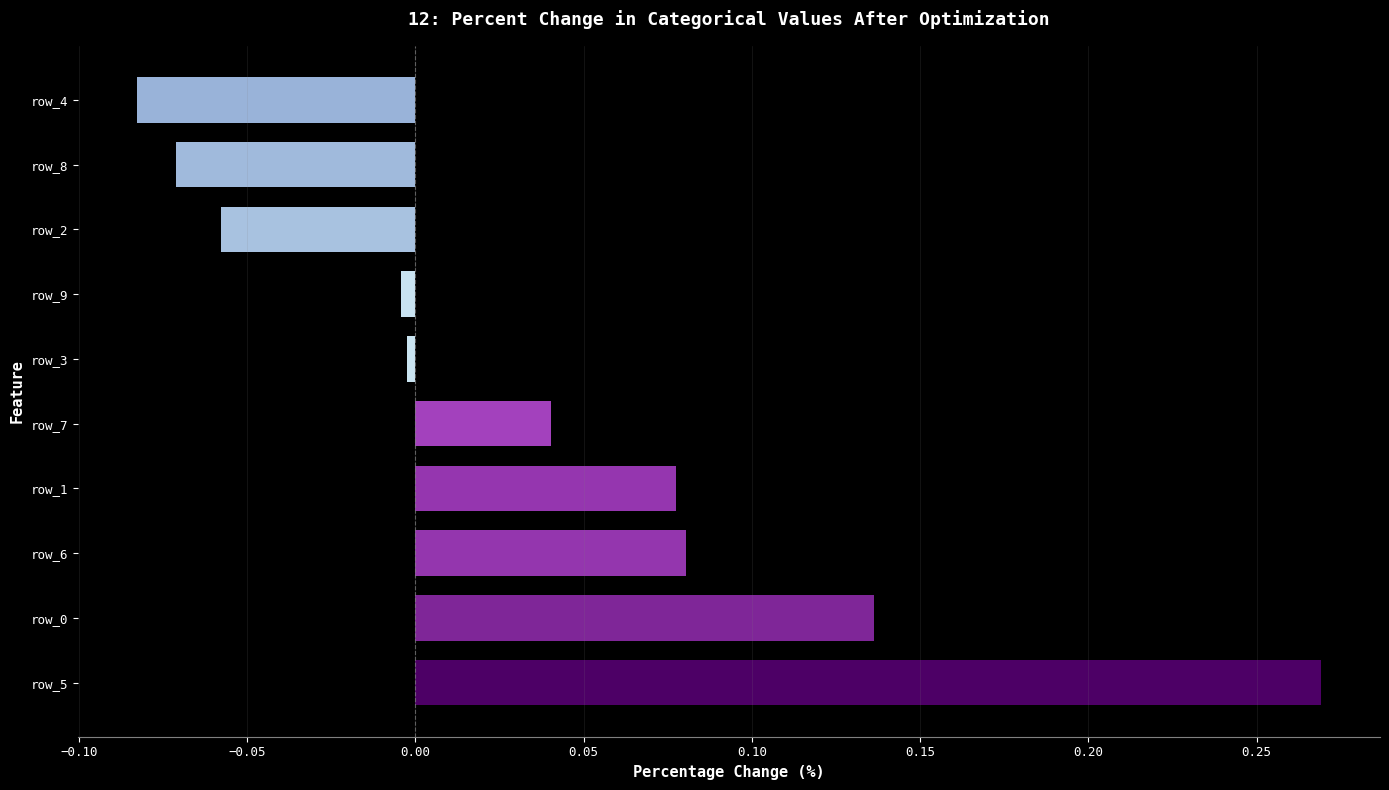

Which label corresponds to the largest value in the chart?

row_5